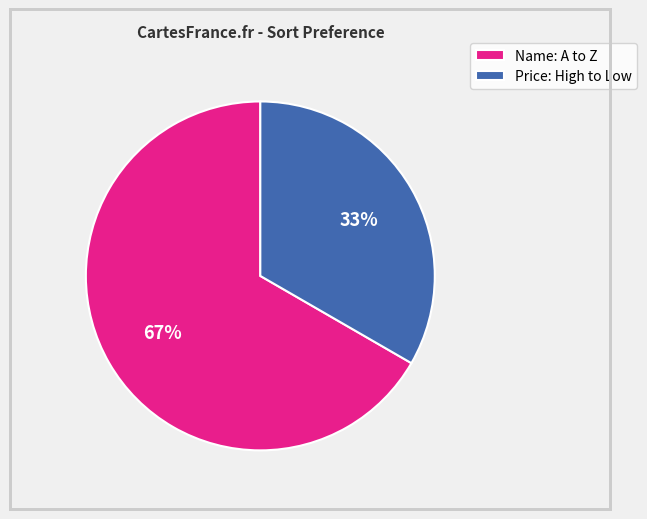

The Price: High to Low slice represents 33% of the pie. True or false?

True